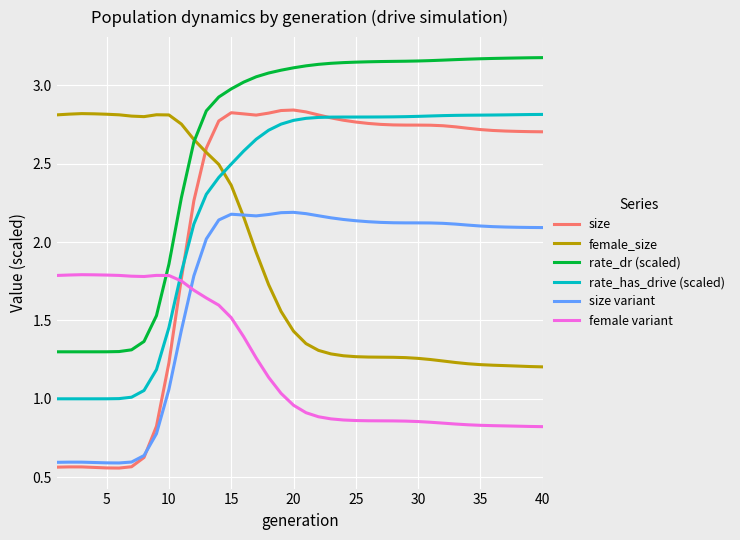

Which series has the largest range (max minus min)?

size